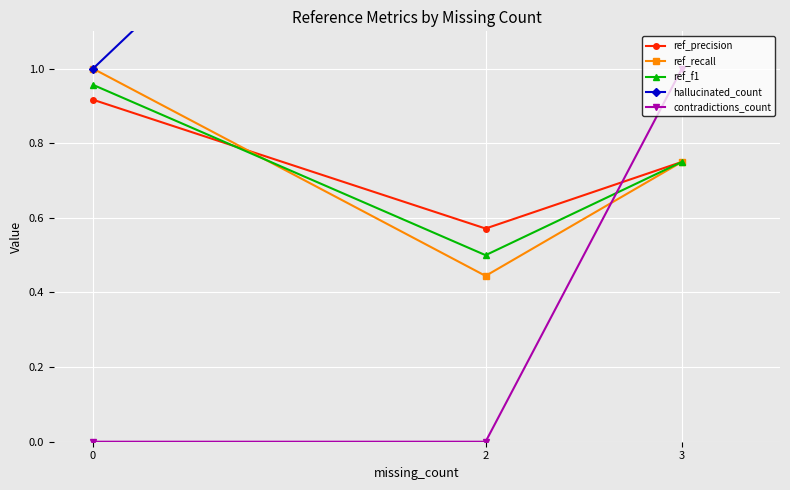

Reading left to right, what are all the values shown in this chart?

ref_precision: 0.9	0.6	0.8
ref_recall: 1.0	0.4	0.8
ref_f1: 1.0	0.5	0.8
hallucinated_count: 1.0	2.0	2.0
contradictions_count: 0.0	0.0	1.0